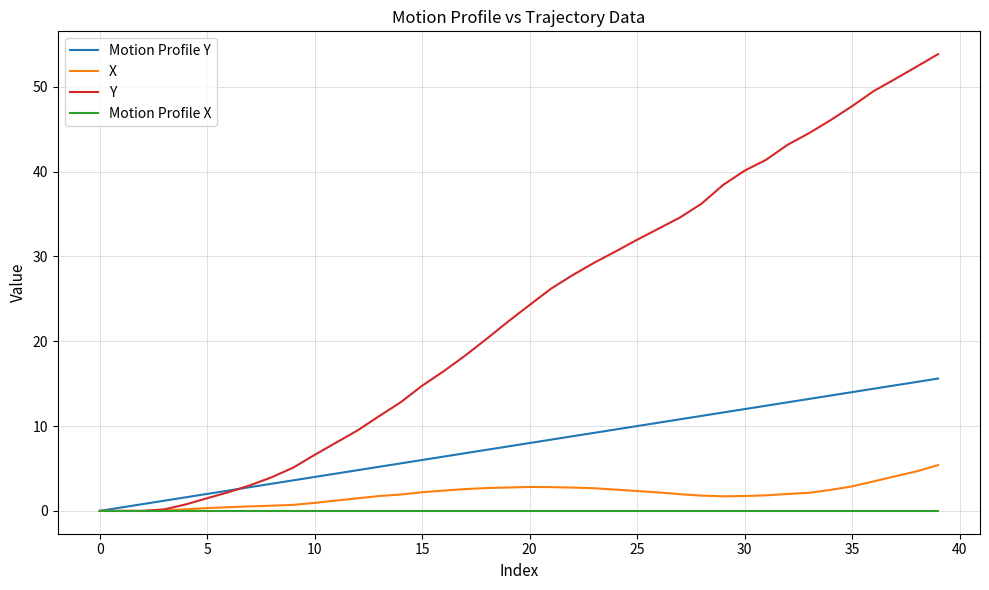

What is the maximum value shown in the chart?

53.8